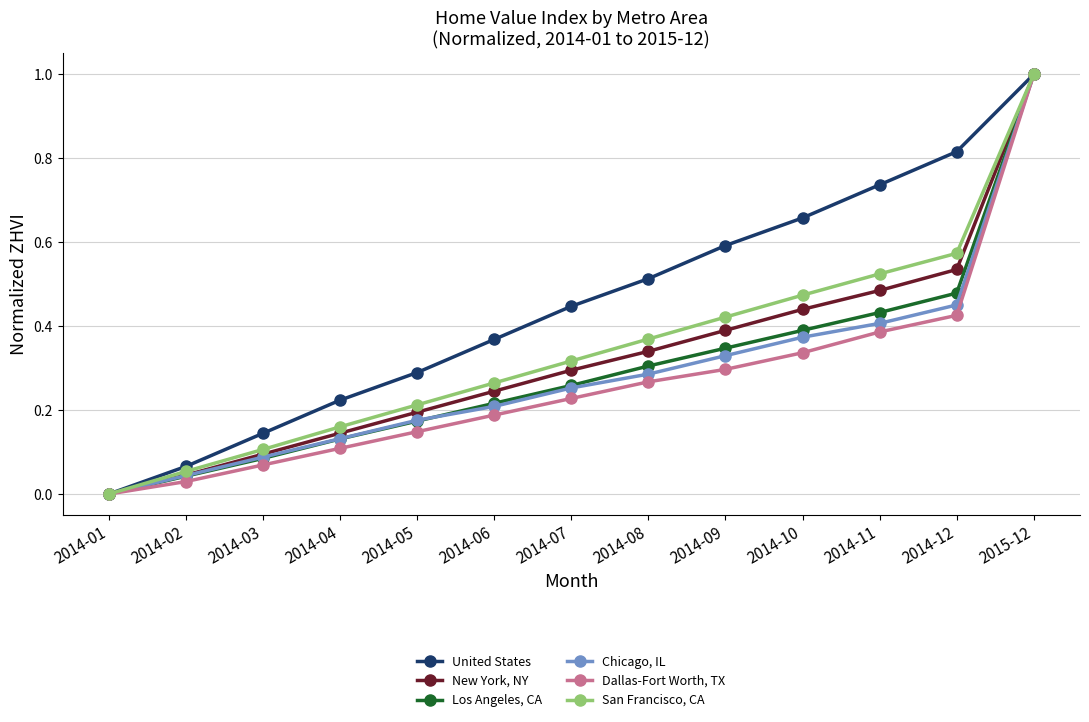

What is the difference between the maximum and minimum values in the New York, NY series?

1.0